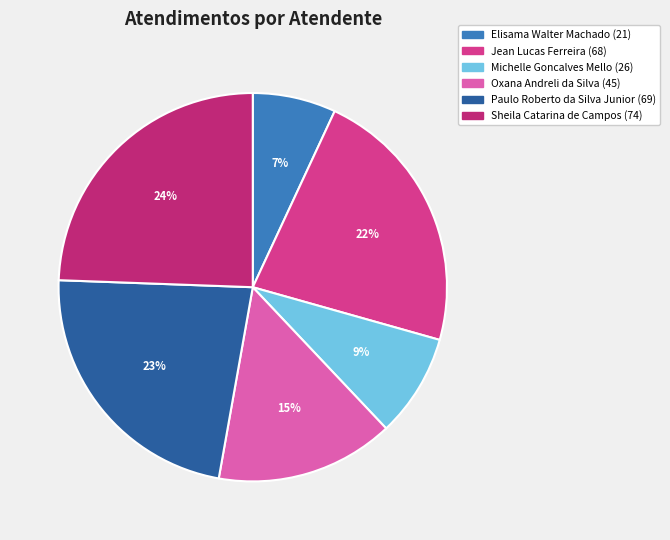

How many segments does this pie chart have?

6